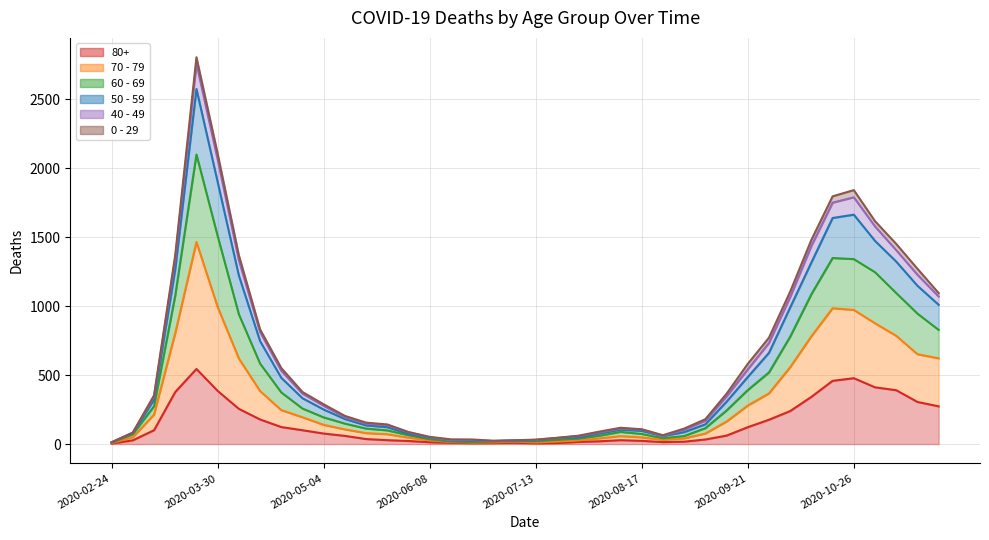

Count the number of categories in the chart.

40